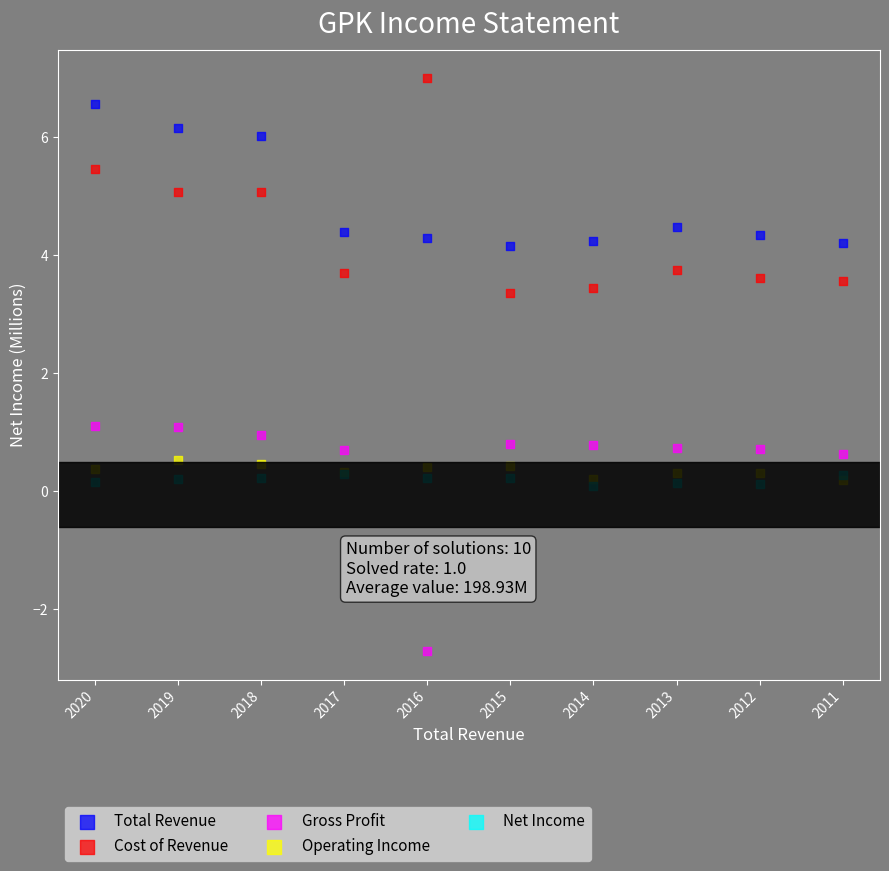

What are all the series names shown in the legend?

Total Revenue, Cost of Revenue, Gross Profit, Operating Income, Net Income